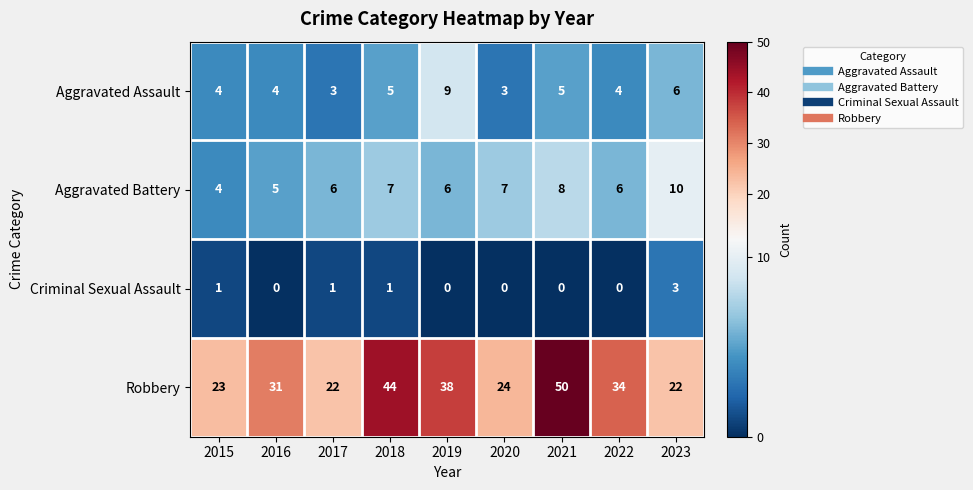

Count the number of data series in this chart.

4